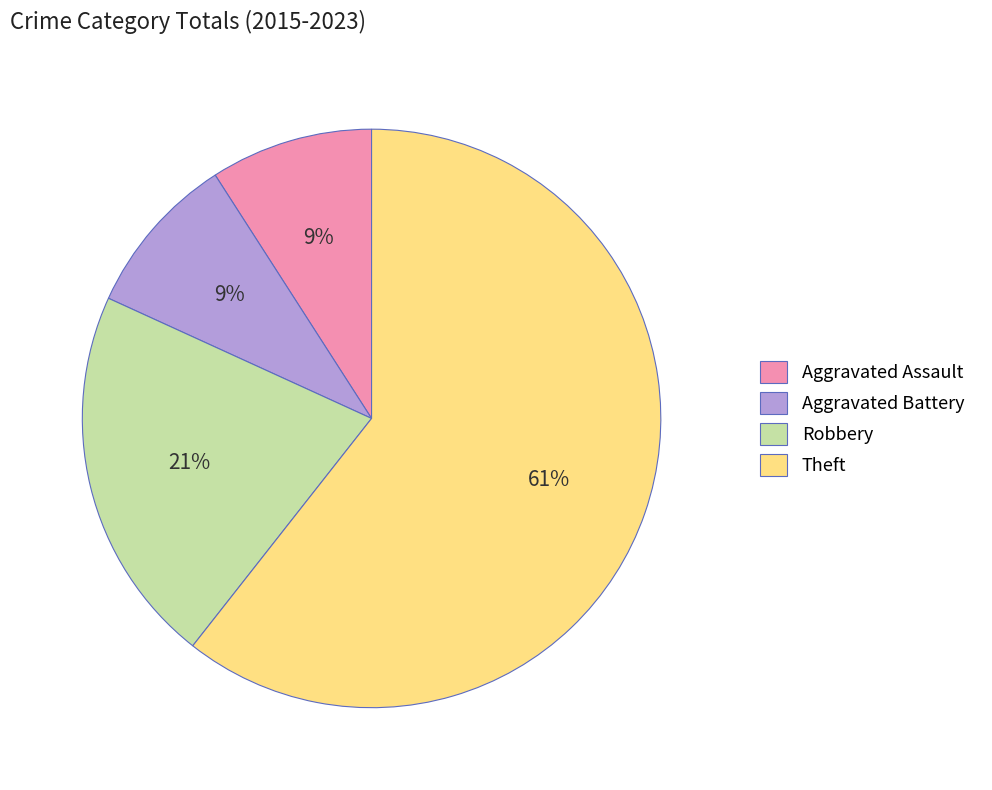

Combined, do Theft and Aggravated Assault account for over 50%?

Yes